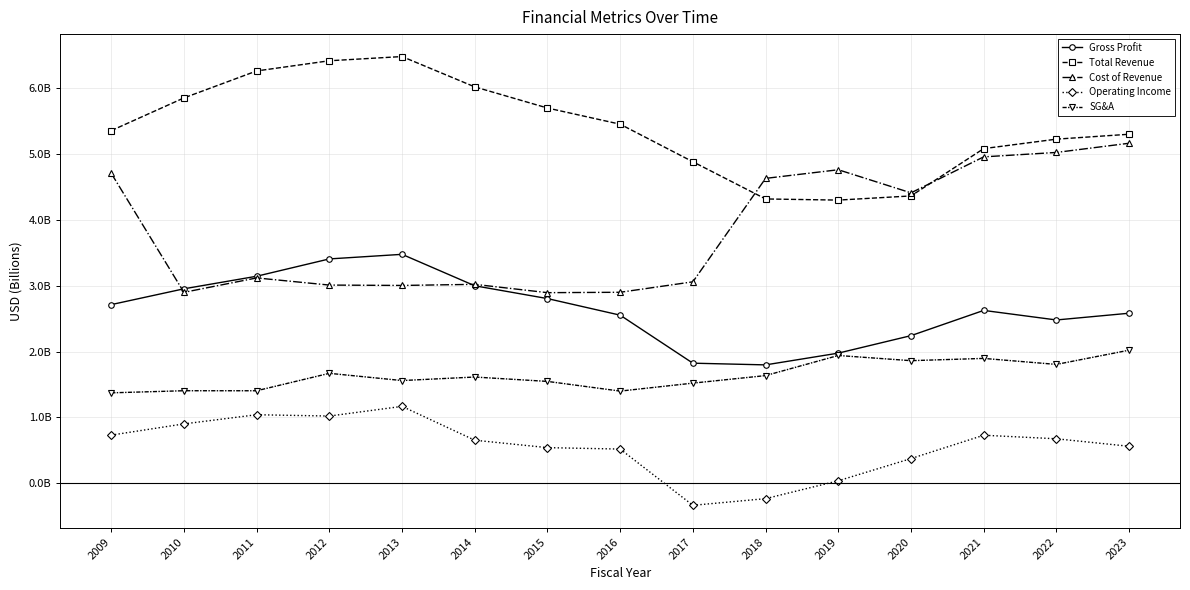

At which label does Total Revenue first exceed 5?

2009